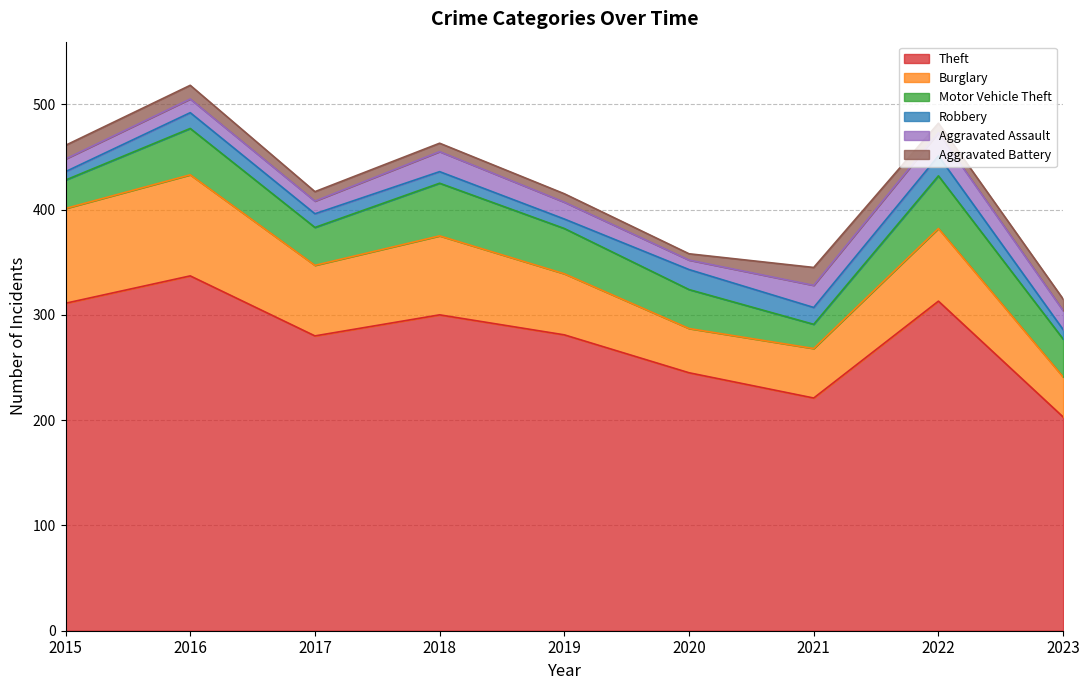

Which series has the largest total across all categories?

Theft